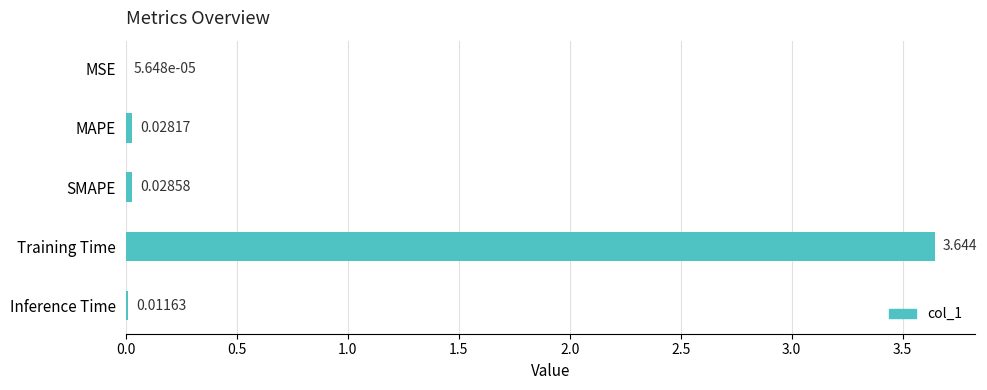

Count the number of categories in the chart.

5